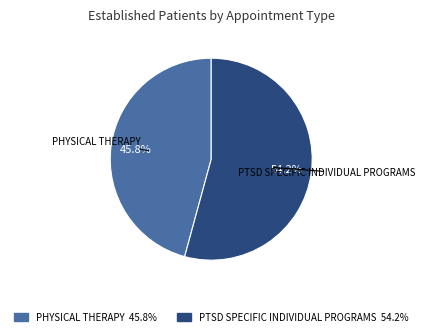

To the nearest percent, what is the difference between the largest and smallest slice percentages?

8%